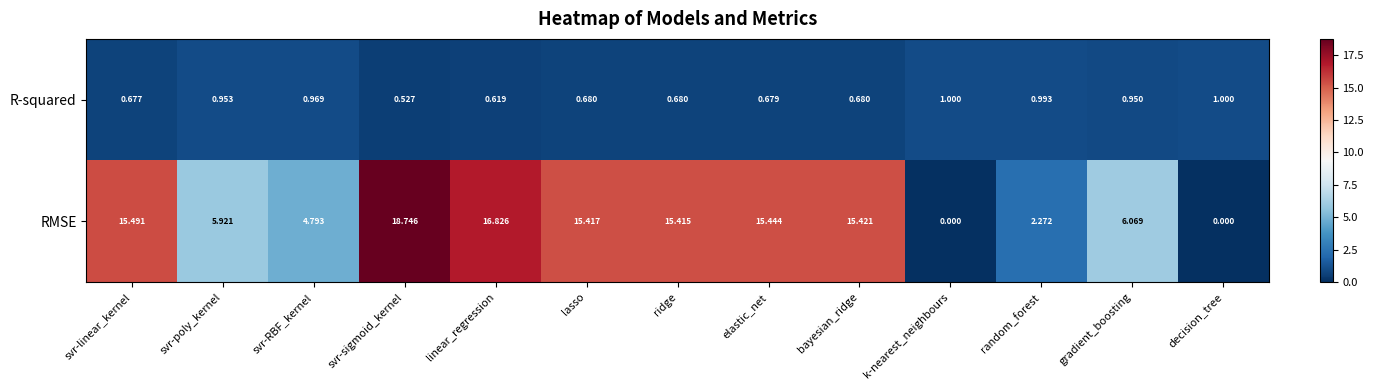

At which category does the chart reach its peak across all series?

svr-sigmoid_kernel